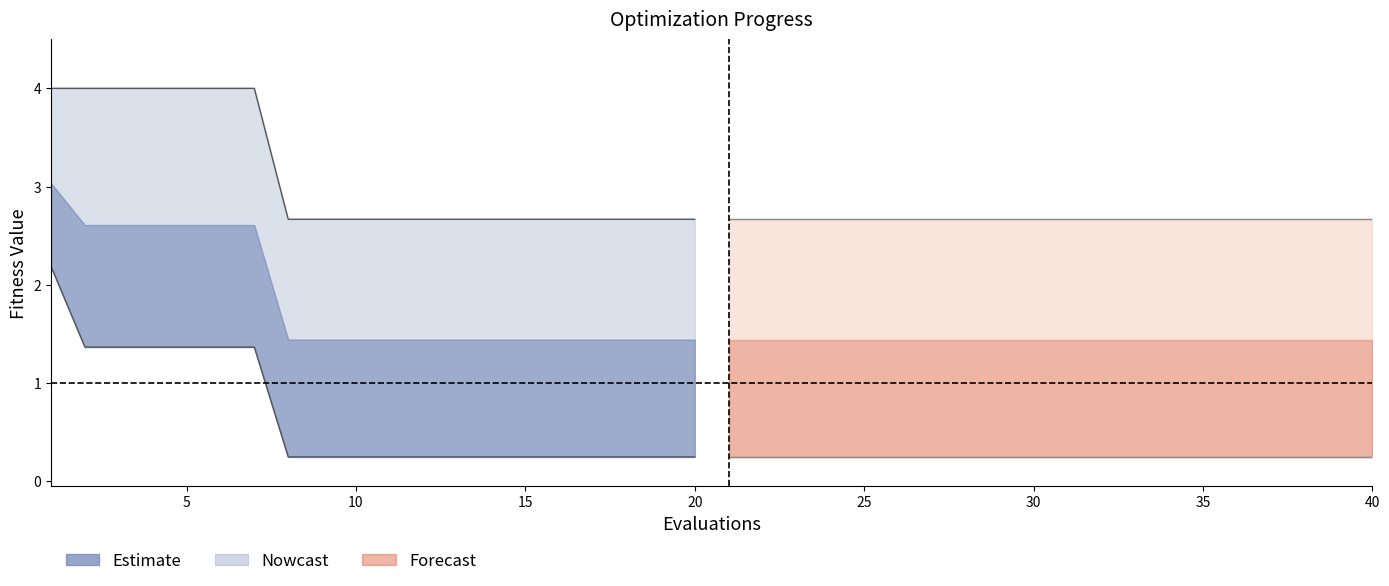

Which label corresponds to the smallest value in the chart?

35